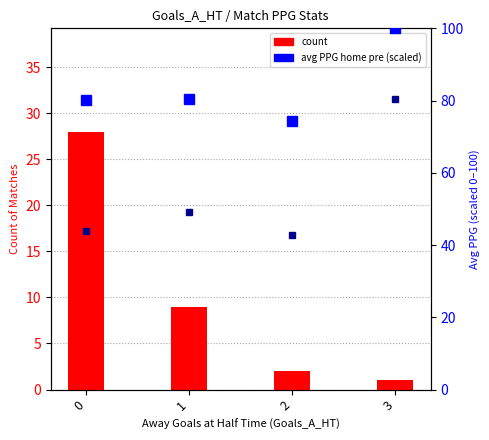

Rank the series at 3 from lowest to highest value.

count, PPG Away Pre (scaled), PPG Home Pre (scaled)